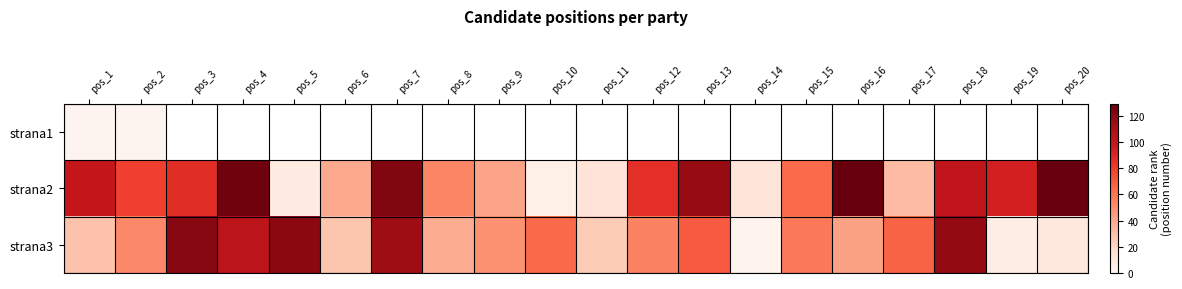

Rank the series by their maximum value, from lowest to highest.

strana1, strana3, strana2